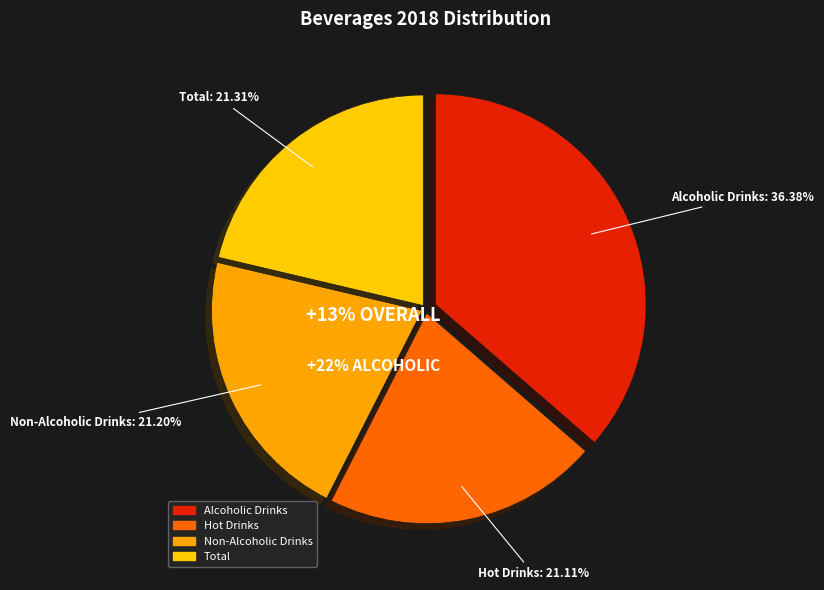

To the nearest percent, what is the difference between the largest and smallest slice percentages?

15%